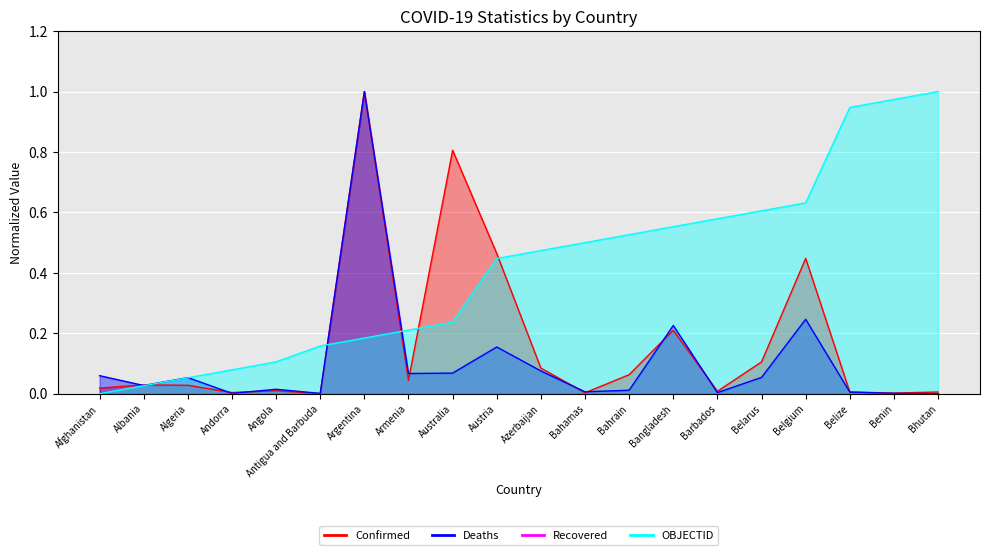

What is the total value across all series at Belarus?

0.8